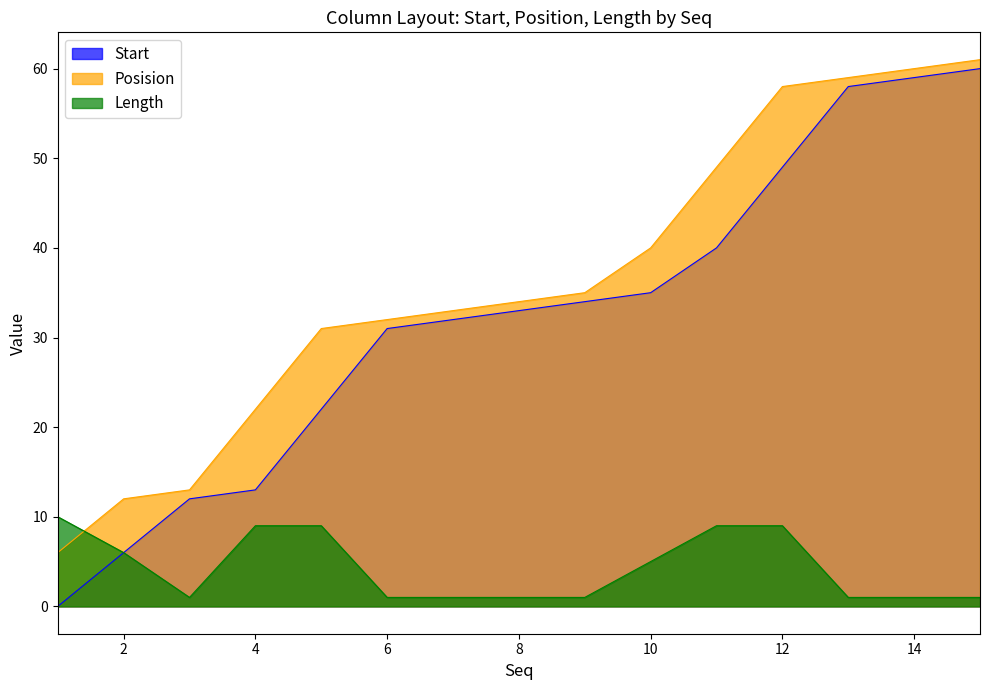

What is the value of the Start point at the 5th from the left?

22